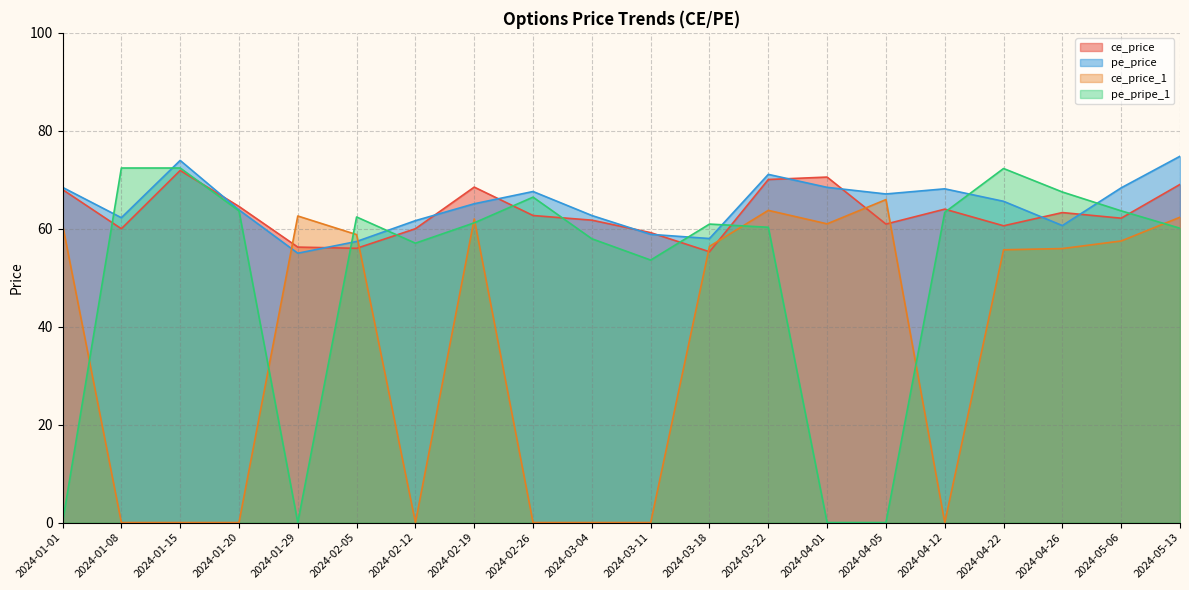

At 2024-01-01, list the series in order from smallest to largest.

pe_pripe_1, ce_price_1, ce_price, pe_price